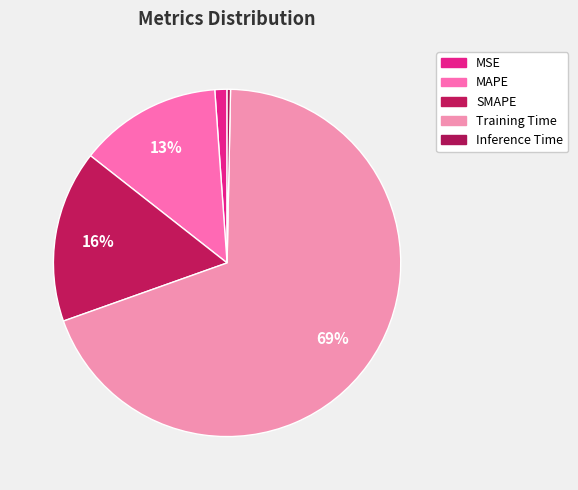

What percentage is NOT represented by MAPE?

86.7%